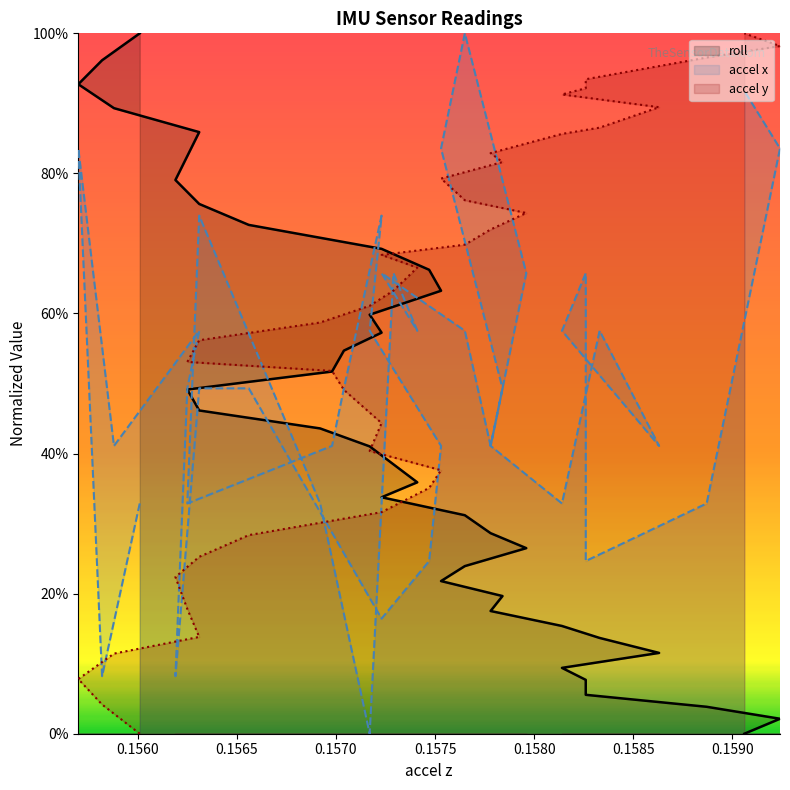

Count the number of categories in the chart.

39